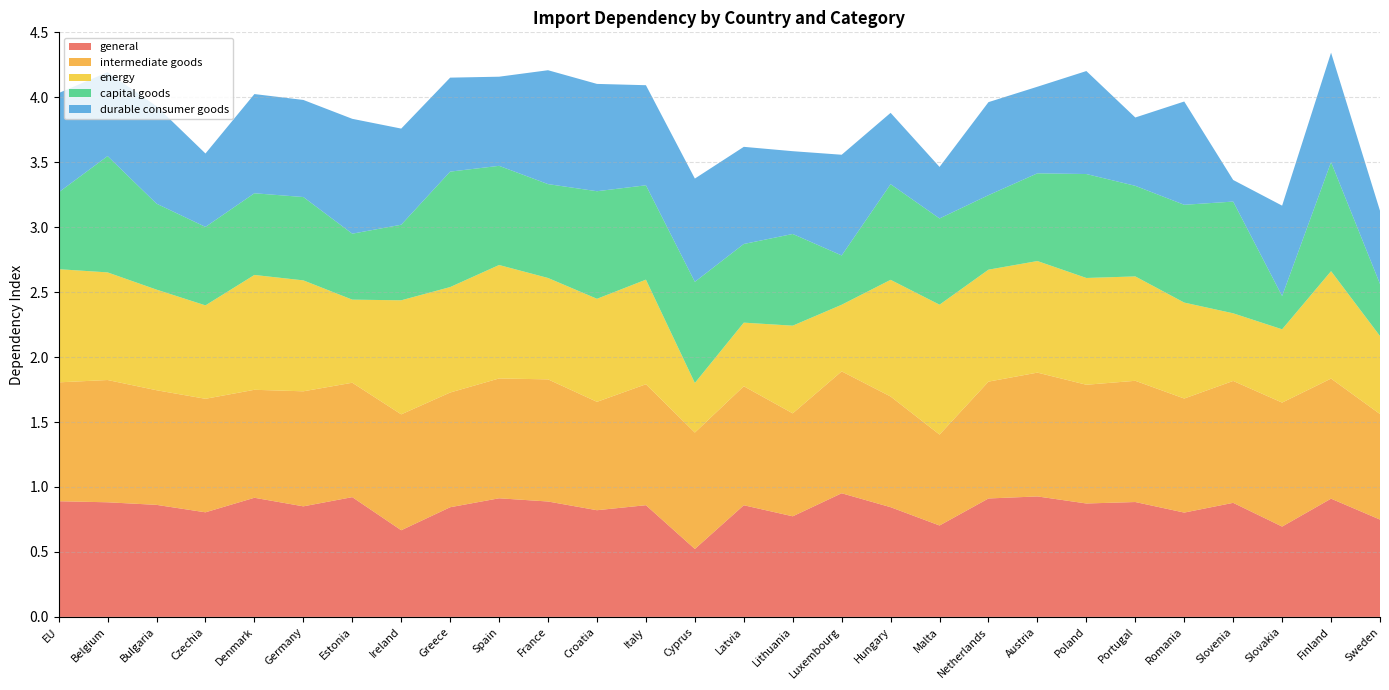

Reading right to left, extract all data points from this chart.

general: Sweden=0.7	Finland=0.9	Slovakia=0.7	Slovenia=0.9	Romania=0.8	Portugal=0.9	Poland=0.9	Austria=0.9	Netherlands=0.9	Malta=0.7	Hungary=0.8	Luxembourg=1.0	Lithuania=0.8	Latvia=0.9	Cyprus=0.5	Italy=0.9	Croatia=0.8	France=0.9	Spain=0.9	Greece=0.8	Ireland=0.7	Estonia=0.9	Germany=0.9	Denmark=0.9	Czechia=0.8	Bulgaria=0.9	Belgium=0.9	EU=0.9
intermediate goods: Sweden=0.8	Finland=0.9	Slovakia=1.0	Slovenia=0.9	Romania=0.9	Portugal=0.9	Poland=0.9	Austria=1.0	Netherlands=0.9	Malta=0.7	Hungary=0.9	Luxembourg=0.9	Lithuania=0.8	Latvia=0.9	Cyprus=0.9	Italy=0.9	Croatia=0.8	France=0.9	Spain=0.9	Greece=0.9	Ireland=0.9	Estonia=0.9	Germany=0.9	Denmark=0.8	Czechia=0.9	Bulgaria=0.9	Belgium=0.9	EU=0.9
energy: Sweden=0.6	Finland=0.8	Slovakia=0.6	Slovenia=0.5	Romania=0.7	Portugal=0.8	Poland=0.8	Austria=0.9	Netherlands=0.9	Malta=1.0	Hungary=0.9	Luxembourg=0.5	Lithuania=0.7	Latvia=0.5	Cyprus=0.4	Italy=0.8	Croatia=0.8	France=0.8	Spain=0.9	Greece=0.8	Ireland=0.9	Estonia=0.6	Germany=0.9	Denmark=0.9	Czechia=0.7	Bulgaria=0.8	Belgium=0.8	EU=0.9
capital goods: Sweden=0.4	Finland=0.8	Slovakia=0.3	Slovenia=0.9	Romania=0.8	Portugal=0.7	Poland=0.8	Austria=0.7	Netherlands=0.6	Malta=0.7	Hungary=0.7	Luxembourg=0.4	Lithuania=0.7	Latvia=0.6	Cyprus=0.8	Italy=0.7	Croatia=0.8	France=0.7	Spain=0.8	Greece=0.9	Ireland=0.6	Estonia=0.5	Germany=0.6	Denmark=0.6	Czechia=0.6	Bulgaria=0.7	Belgium=0.9	EU=0.6
durable consumer goods: Sweden=0.6	Finland=0.8	Slovakia=0.7	Slovenia=0.2	Romania=0.8	Portugal=0.5	Poland=0.8	Austria=0.7	Netherlands=0.7	Malta=0.4	Hungary=0.5	Luxembourg=0.8	Lithuania=0.6	Latvia=0.7	Cyprus=0.8	Italy=0.8	Croatia=0.8	France=0.9	Spain=0.7	Greece=0.7	Ireland=0.7	Estonia=0.9	Germany=0.7	Denmark=0.8	Czechia=0.6	Bulgaria=0.8	Belgium=0.6	EU=0.8